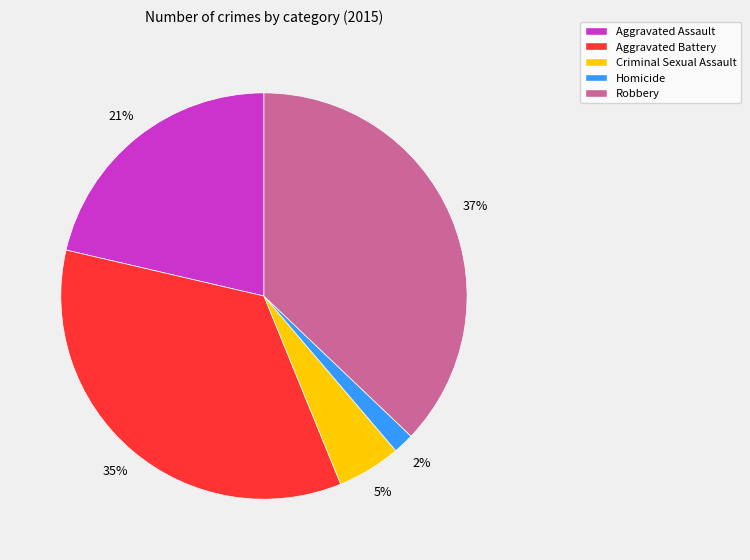

Is it true that Robbery is 37% of the pie?

True